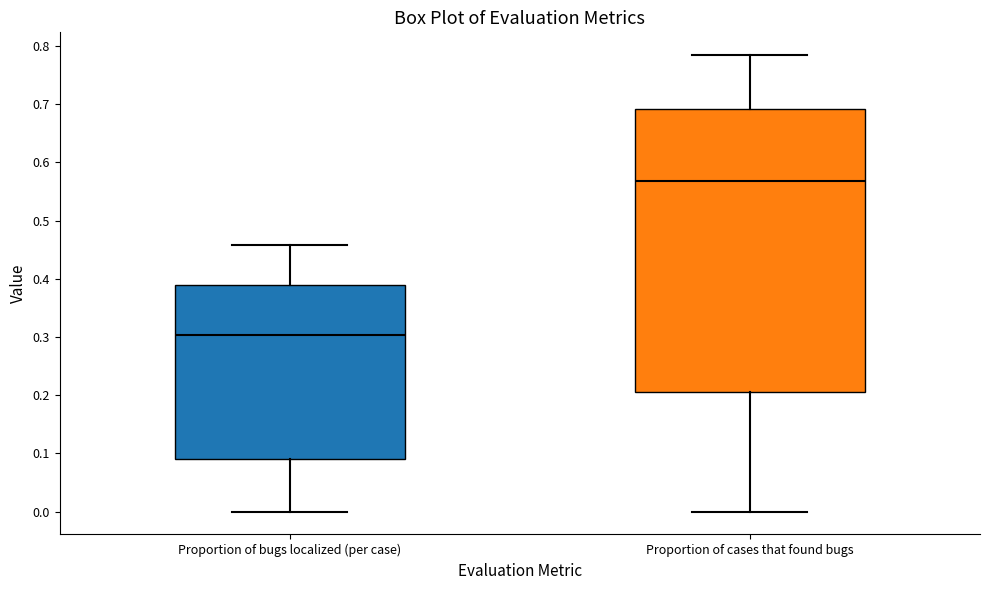

Which box's median line is the lowest?

Proportion of bugs localized (per case)